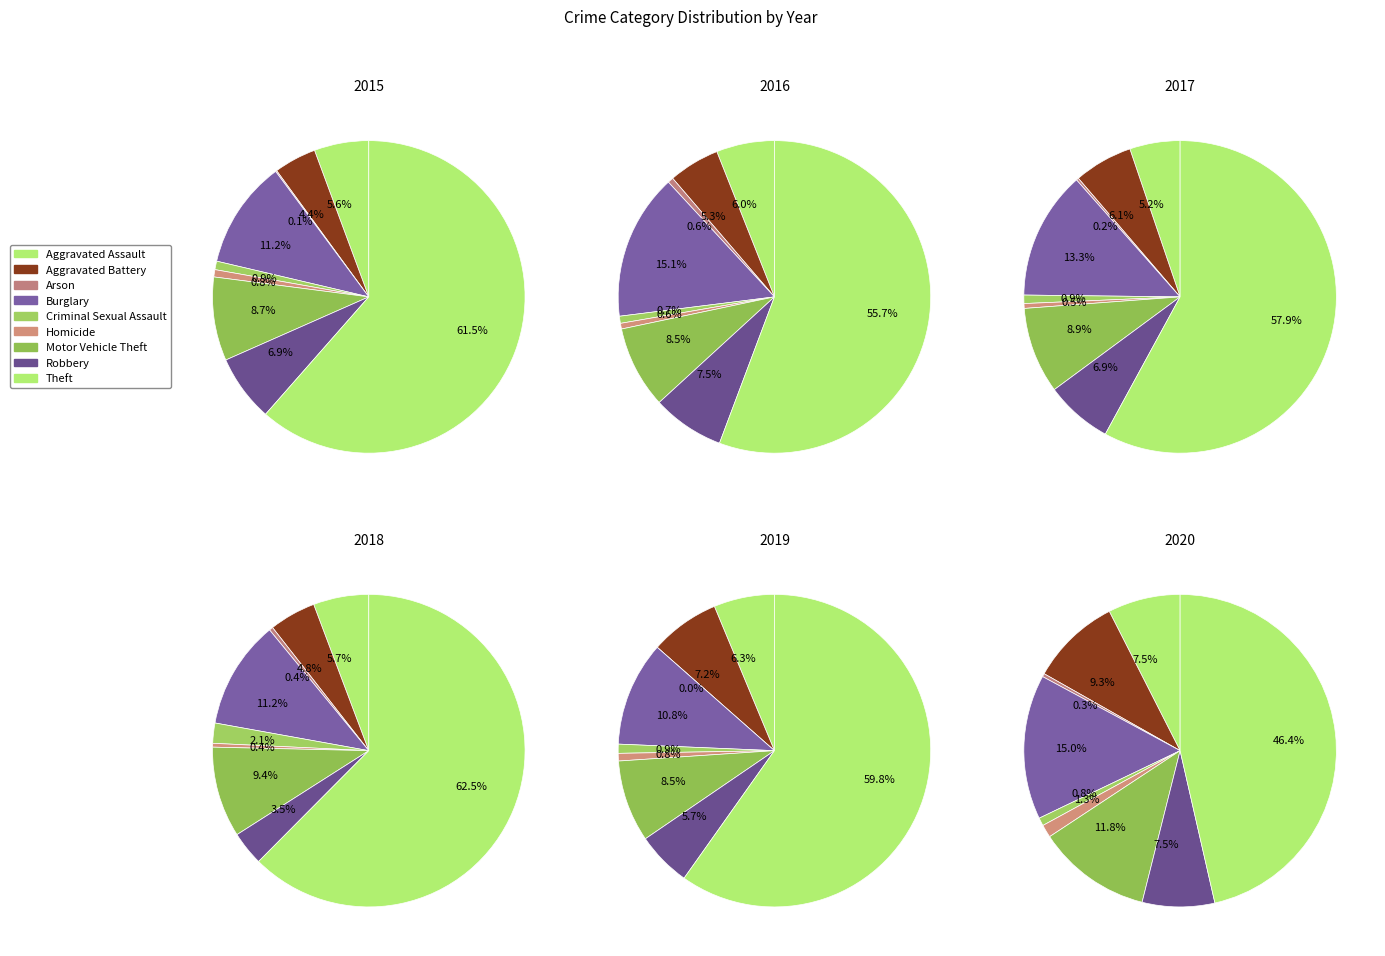

What is the smallest slice in the pie chart?

Arson